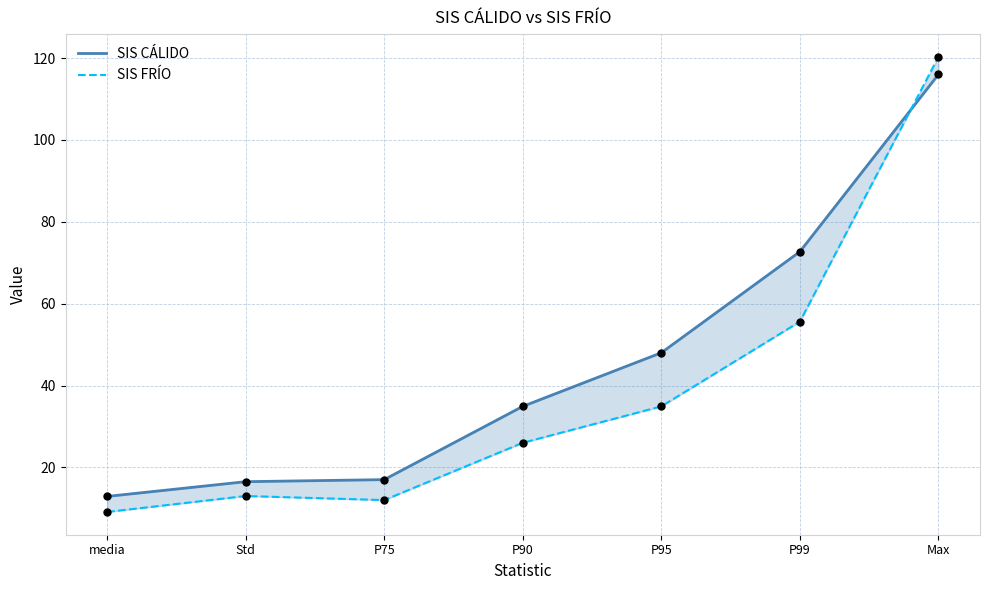

What are all the series names shown in the legend?

SIS CÁLIDO, SIS FRÍO